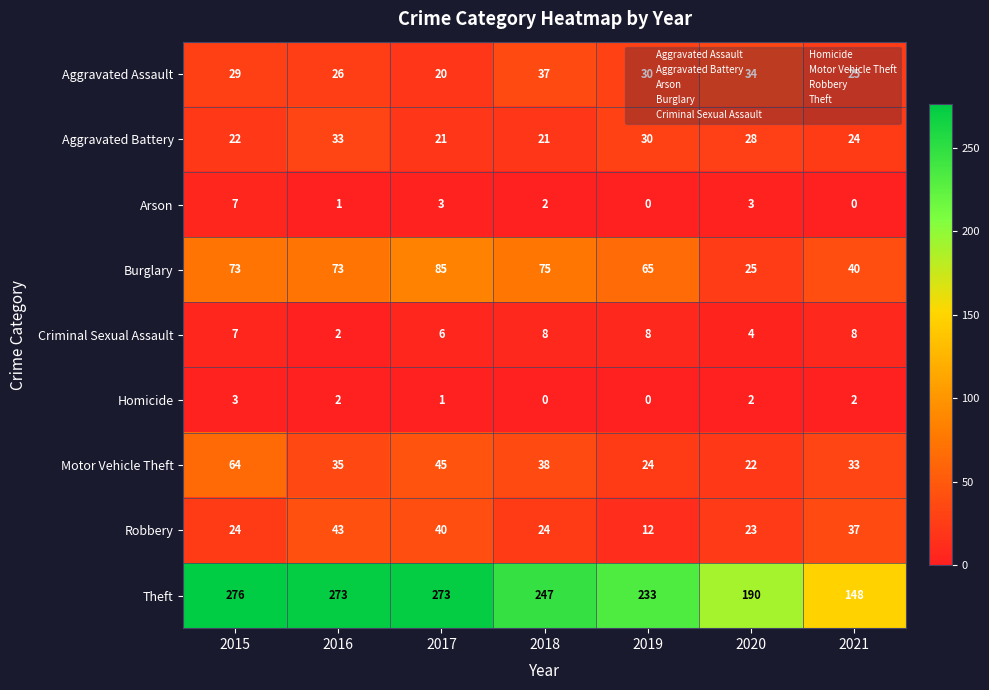

Where does the Theft series first go above 247?

2015